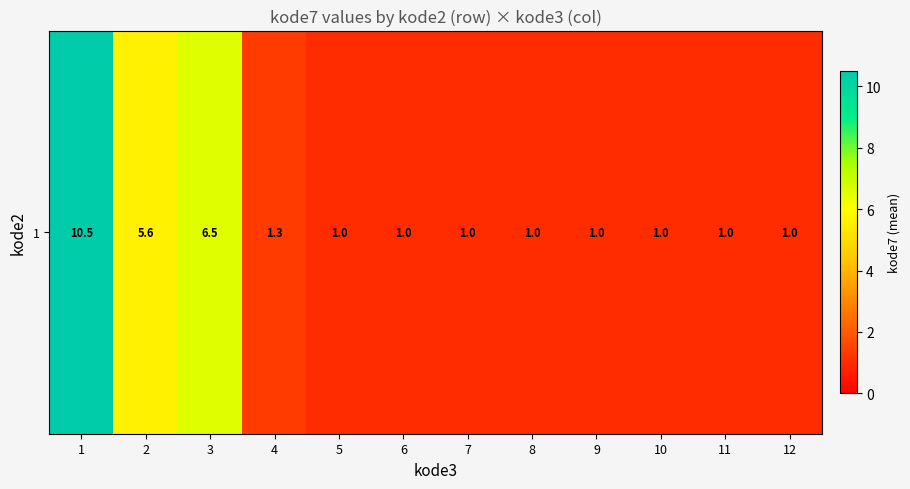

How many series are shown in this chart?

1